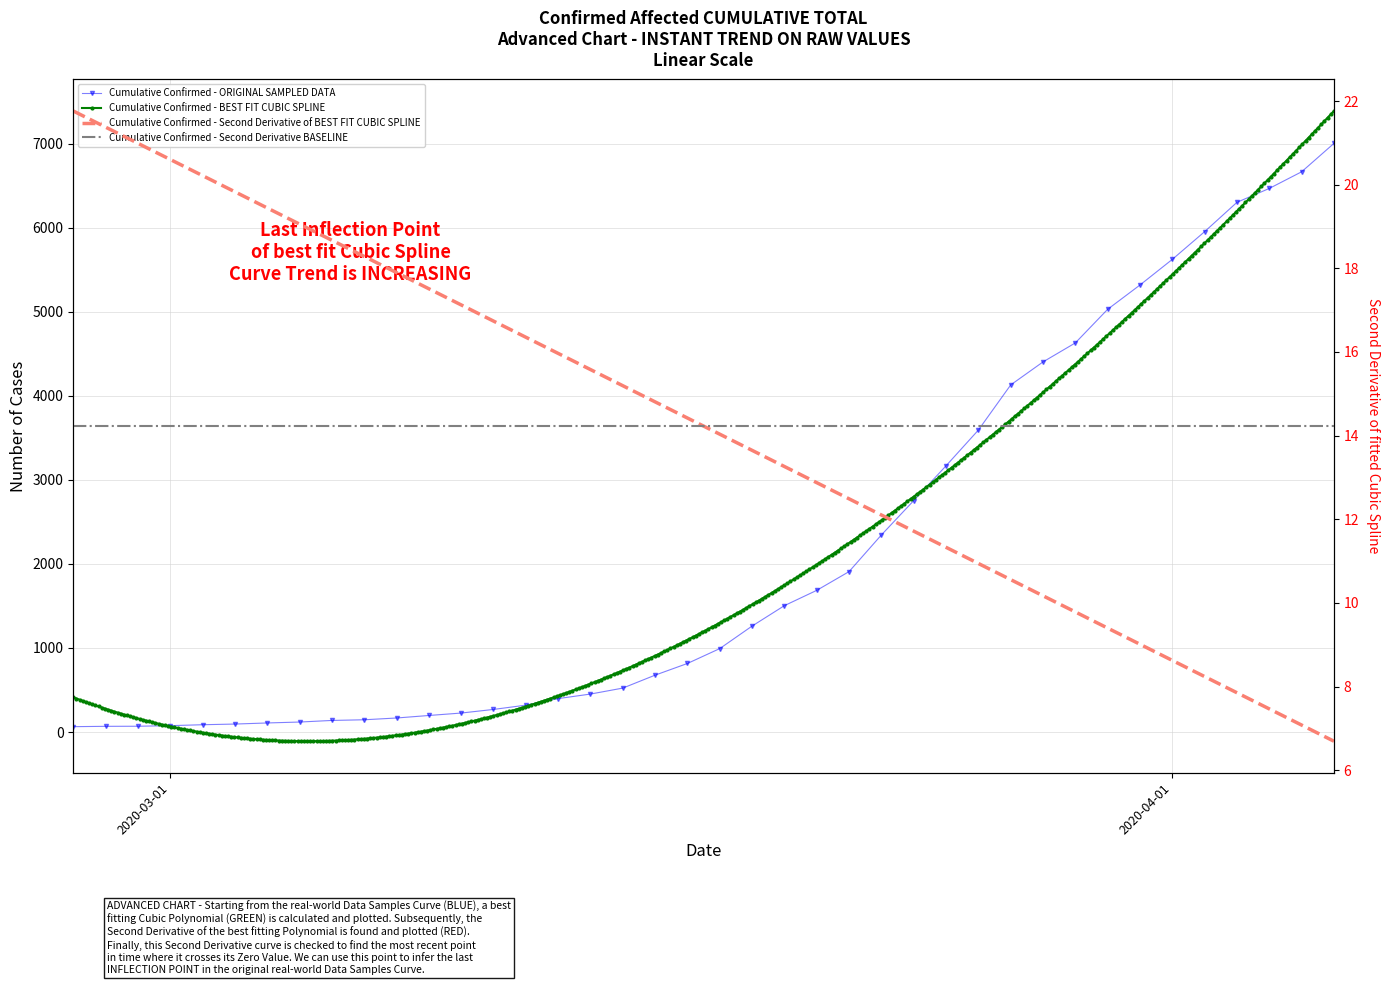

Where does the data first go above 993?

2020-03-19